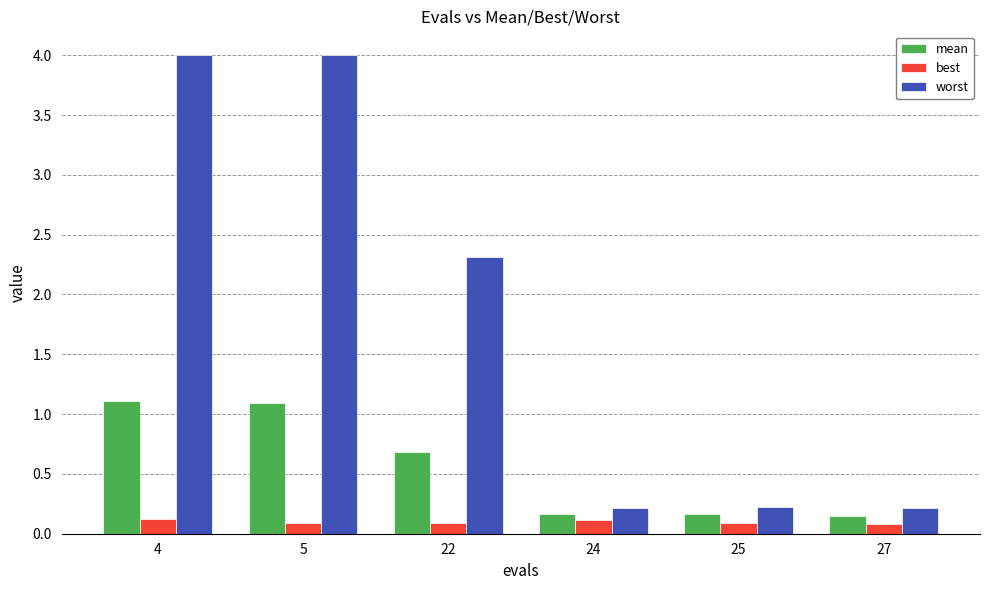

What is the sum of all best values?

0.6